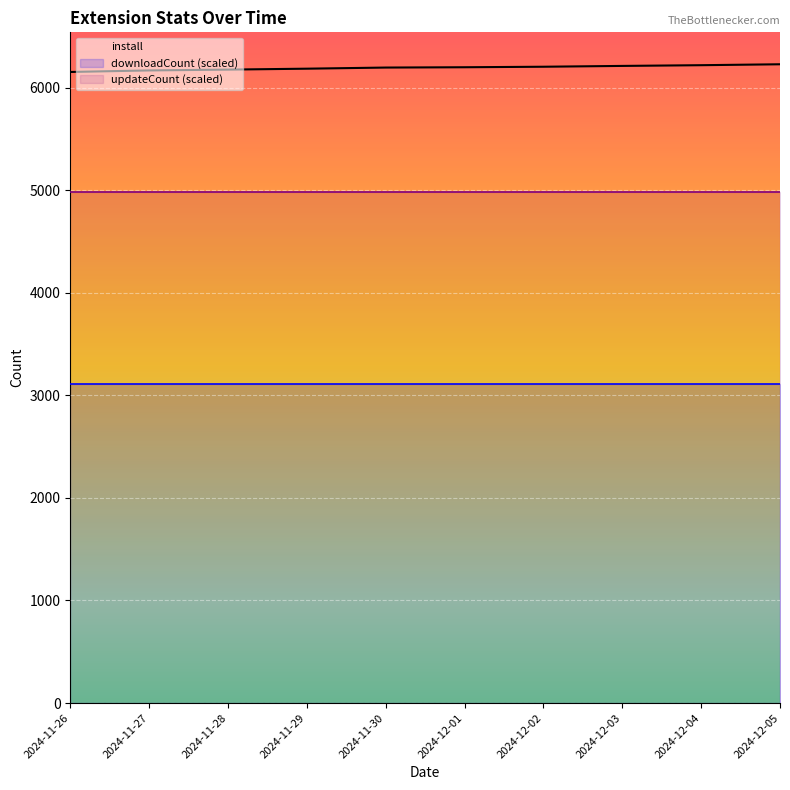

Where is the data nearest to the value 6189?

2024-11-29